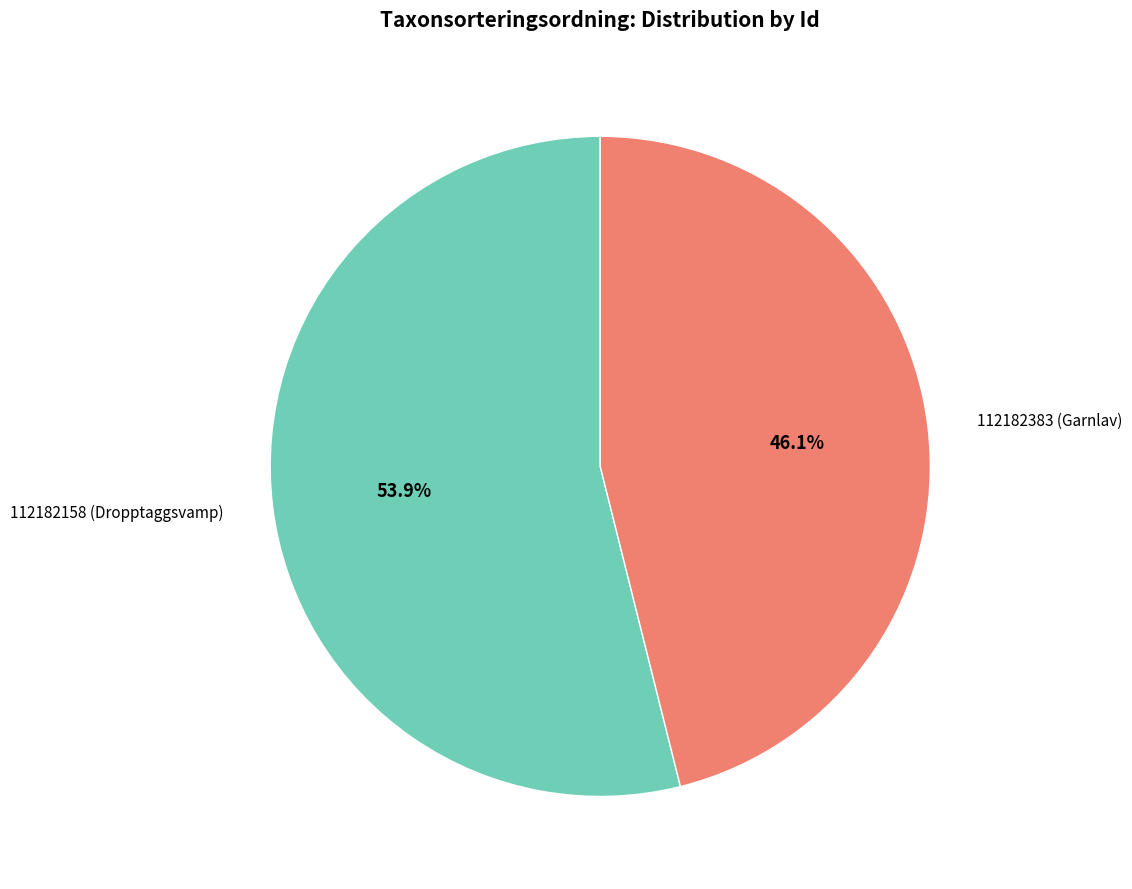

Is there a majority slice in this chart?

Yes